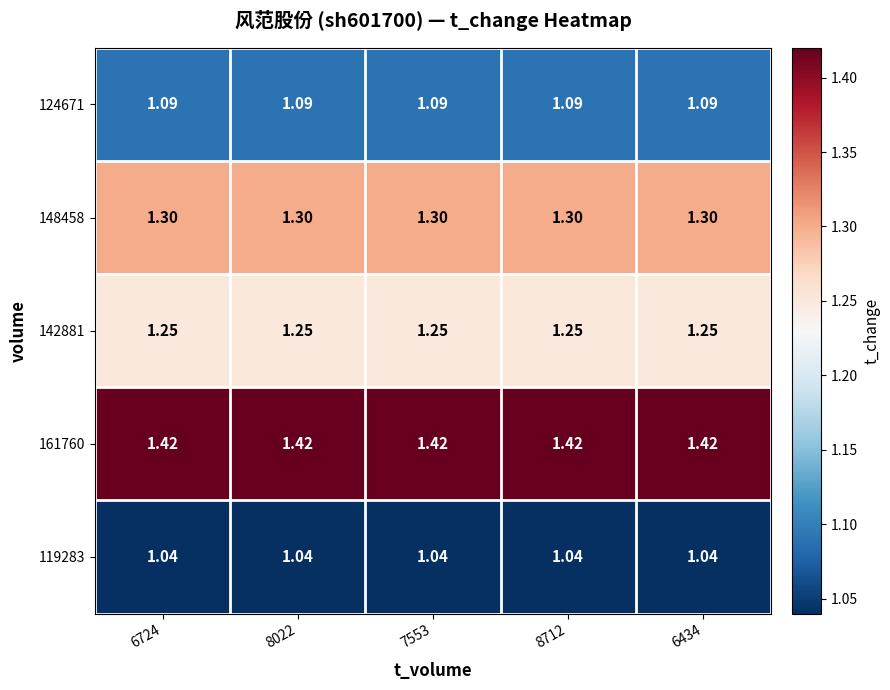

How many categories are shown in the chart?

5